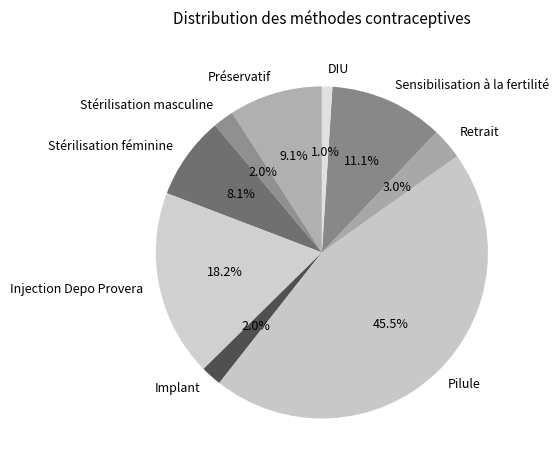

Is it true that Préservatif is 9% of the pie?

True